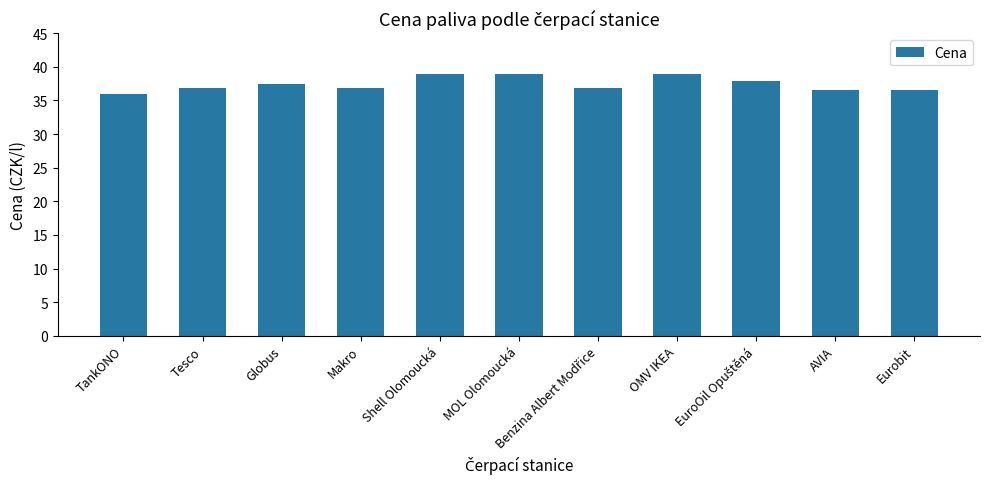

What is the approximate value at Makro?

36.9